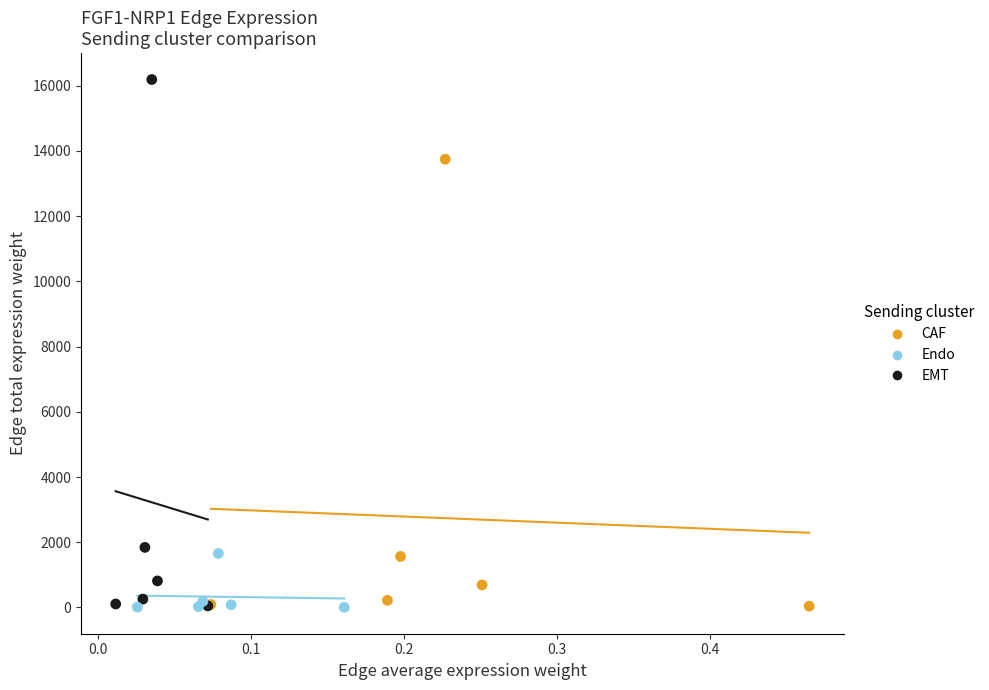

Which series has the largest Y range (max minus min)?

EMT